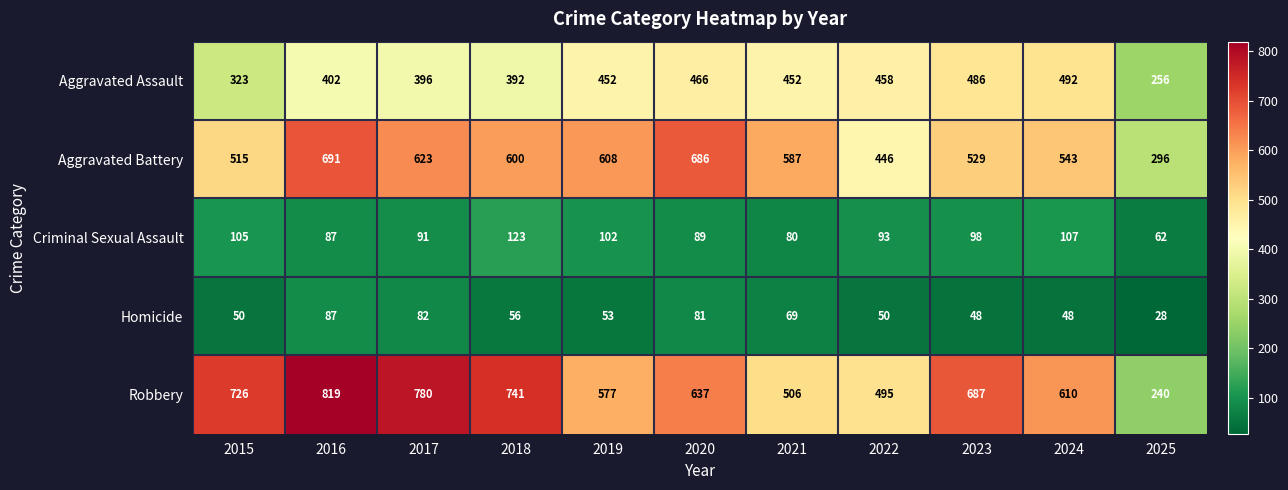

How many categories are shown in the chart?

11